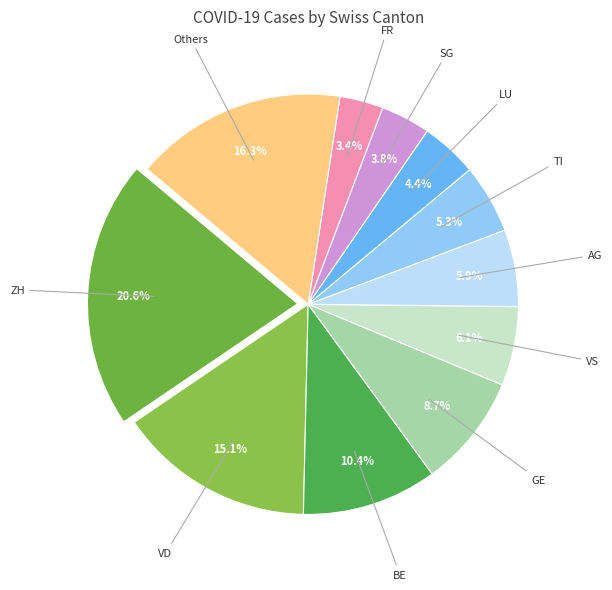

Count the number of slices in the pie.

11